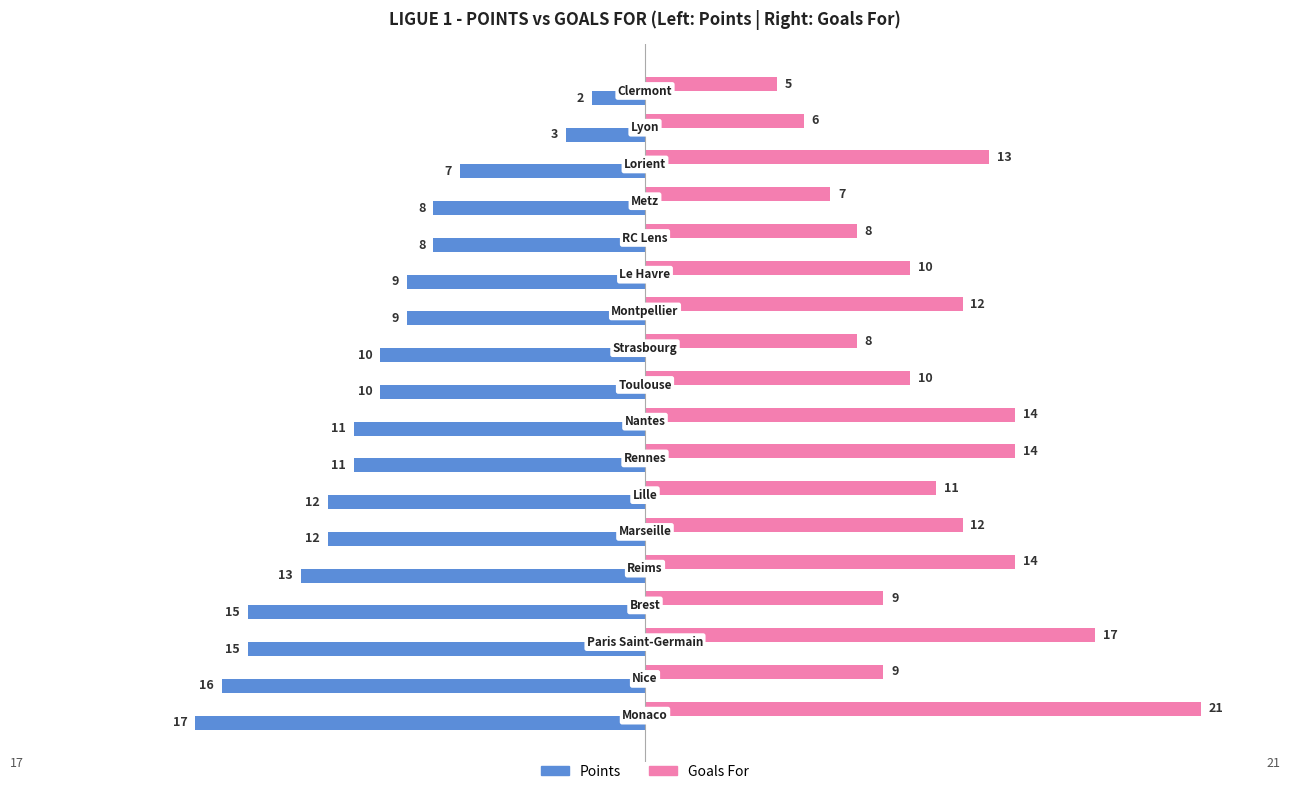

List the series in order of their overall mean, lowest first.

Points, Goals For